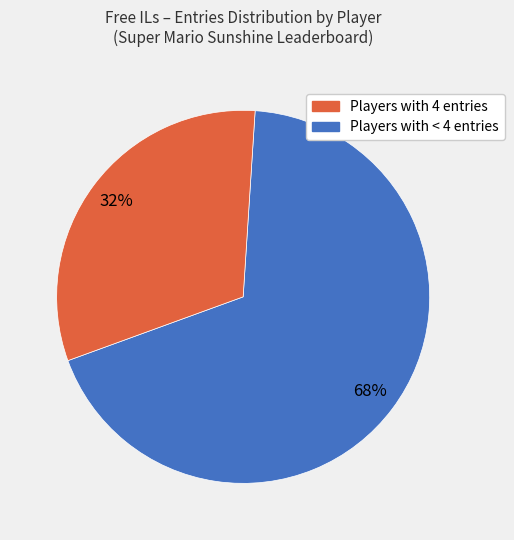

To the nearest percent, what is the average slice percentage?

50%